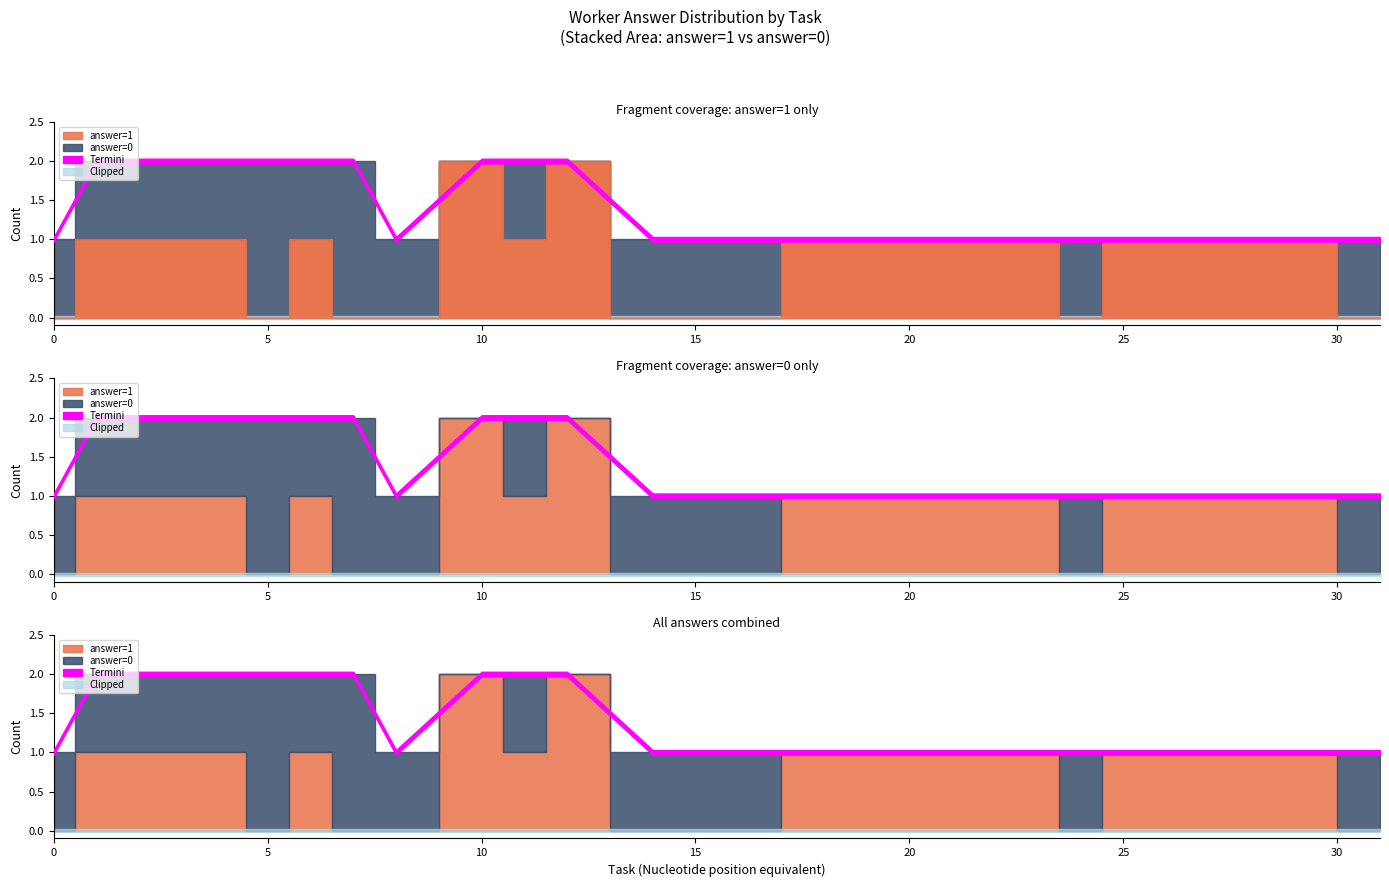

Rank the categories by answer_0 value from lowest to highest.

1, 4, 6, 10, 11, 12, 19, 23, 25, 27, 29, 2, 5, 7, 8, 14, 15, 24, 31, 32